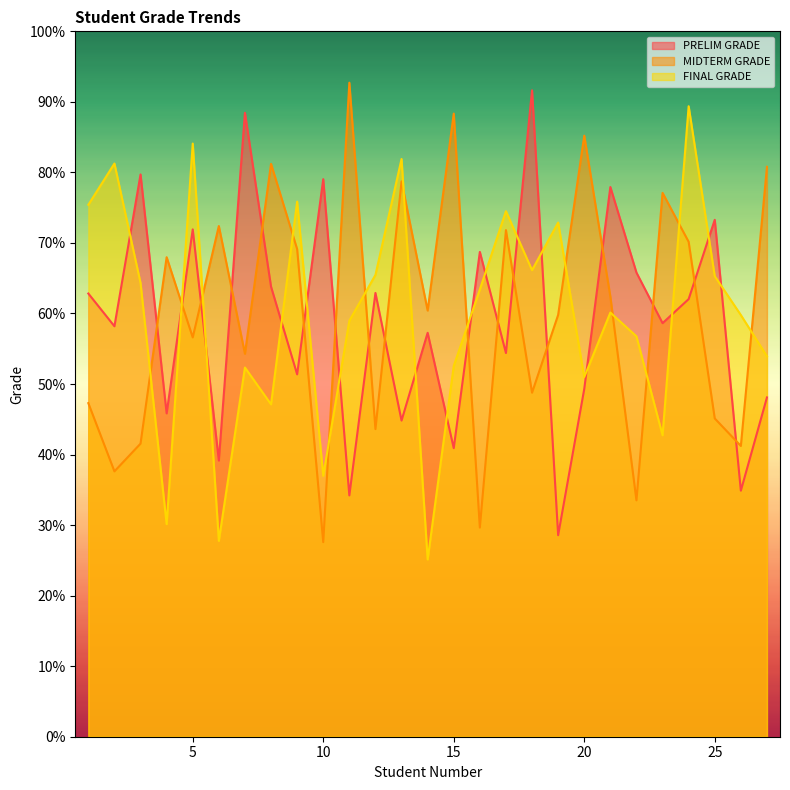

What is the total value across all series at 21?

200.5